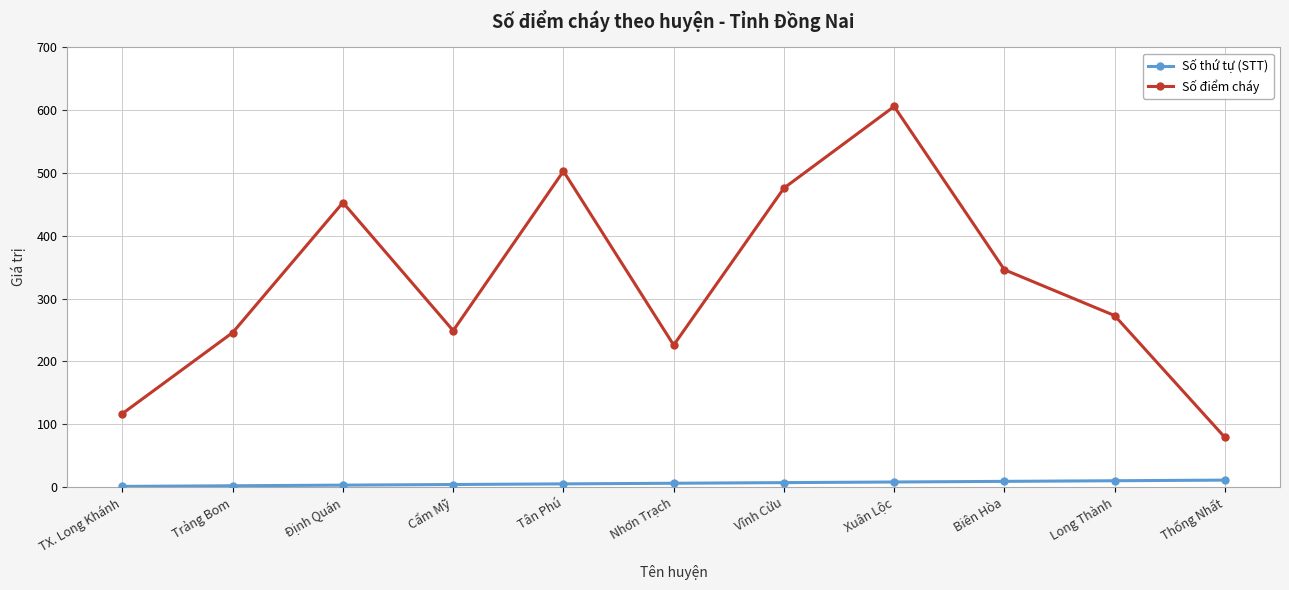

True or false: Số điểm cháy and Số thứ tự (STT) intersect in this chart.

False